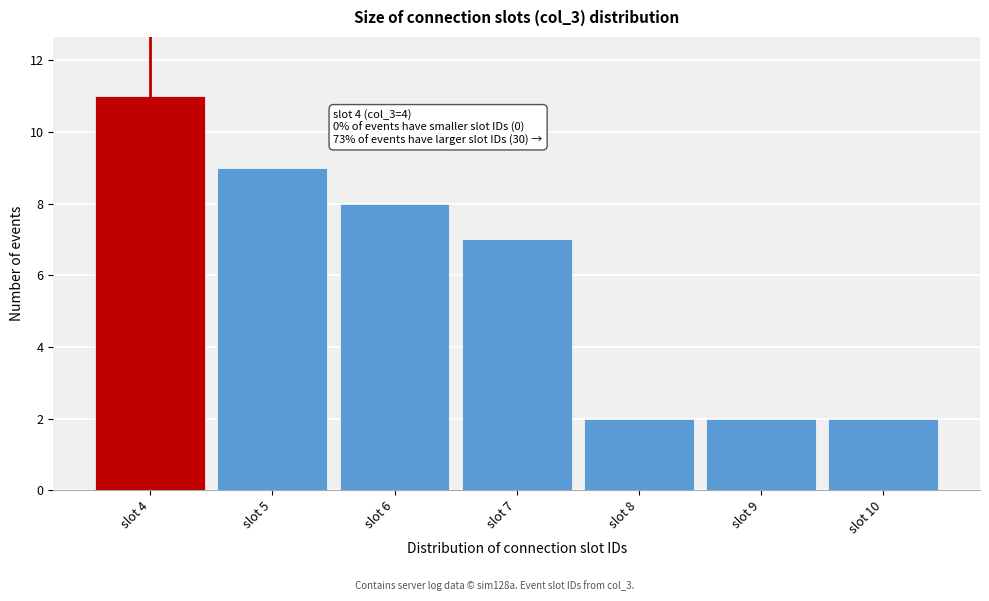

Over which range of the x-axis is the bar tallest?

3.5 to 4.5